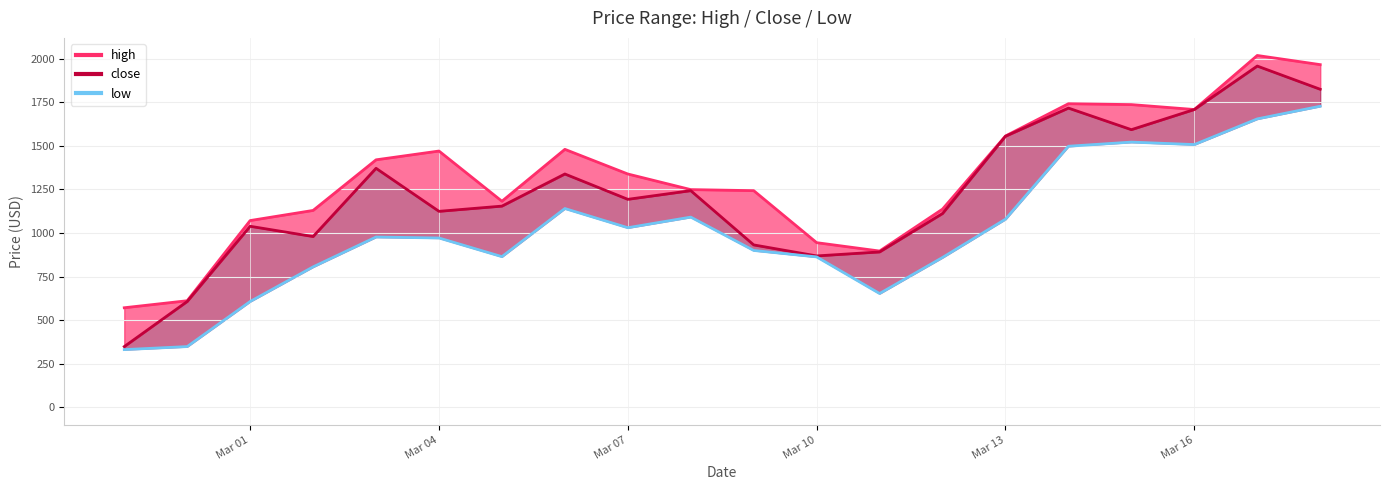

Is this an area chart (filled region under the line)?

No